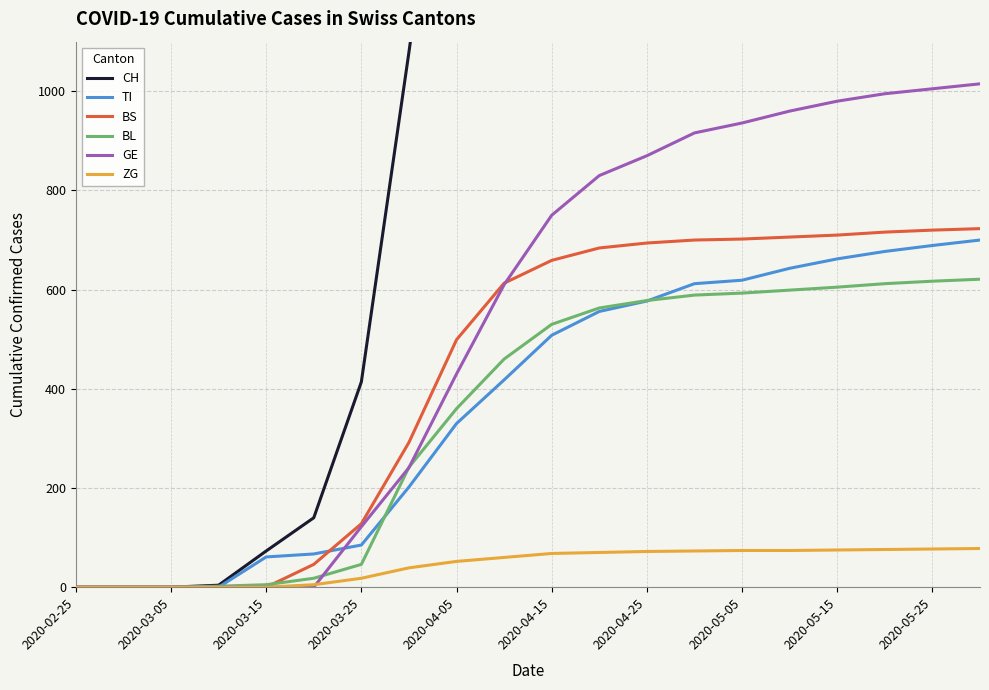

The value of GE at 2020-05-25 is 1005. True or false?

True